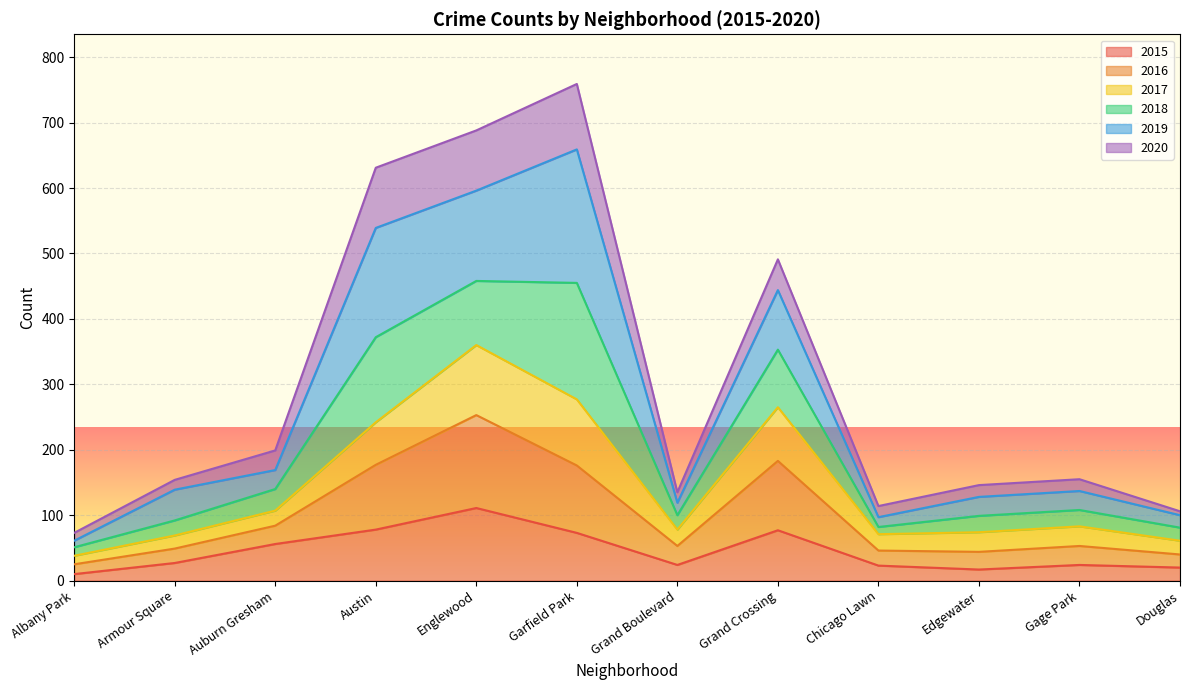

Where is 2020 nearest to the value 416?

Grand Crossing